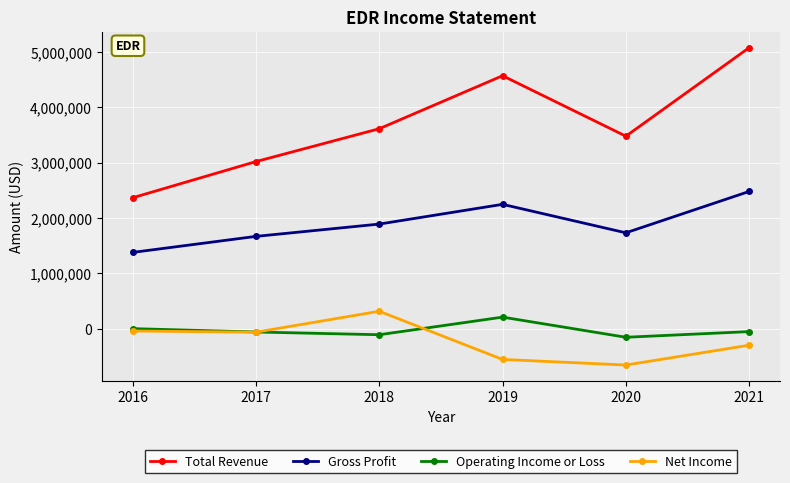

At which label does Total Revenue reach its peak?

2021